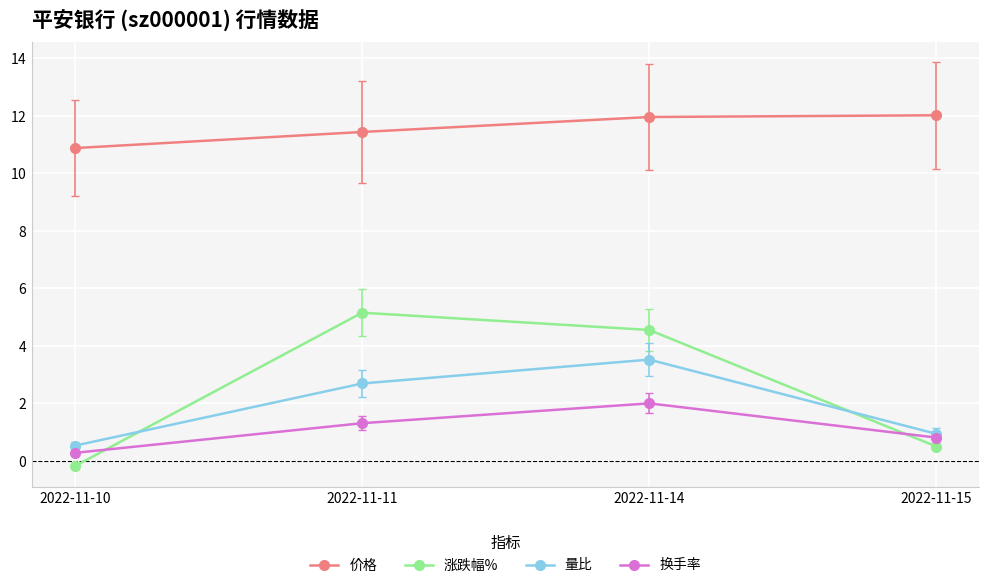

Is the value of 量比 at 2022-11-10 greater than the value of 涨跌幅% at 2022-11-15?

Yes